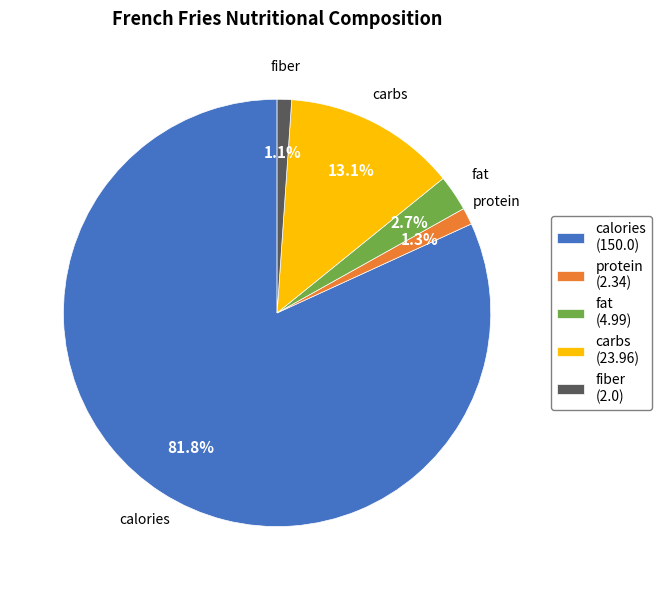

Combined, what portion of the pie is fat (4.99) and fiber (2.0)?

3.8%